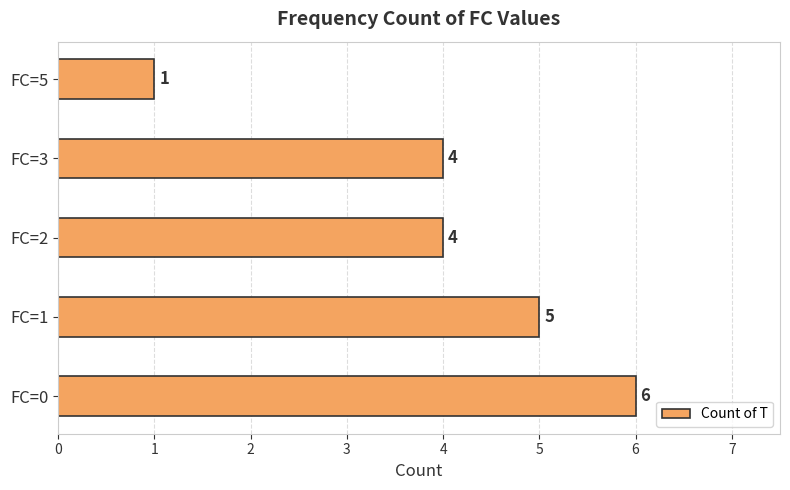

What is the ratio of the value at FC=0 to the value at FC=1?

1.2